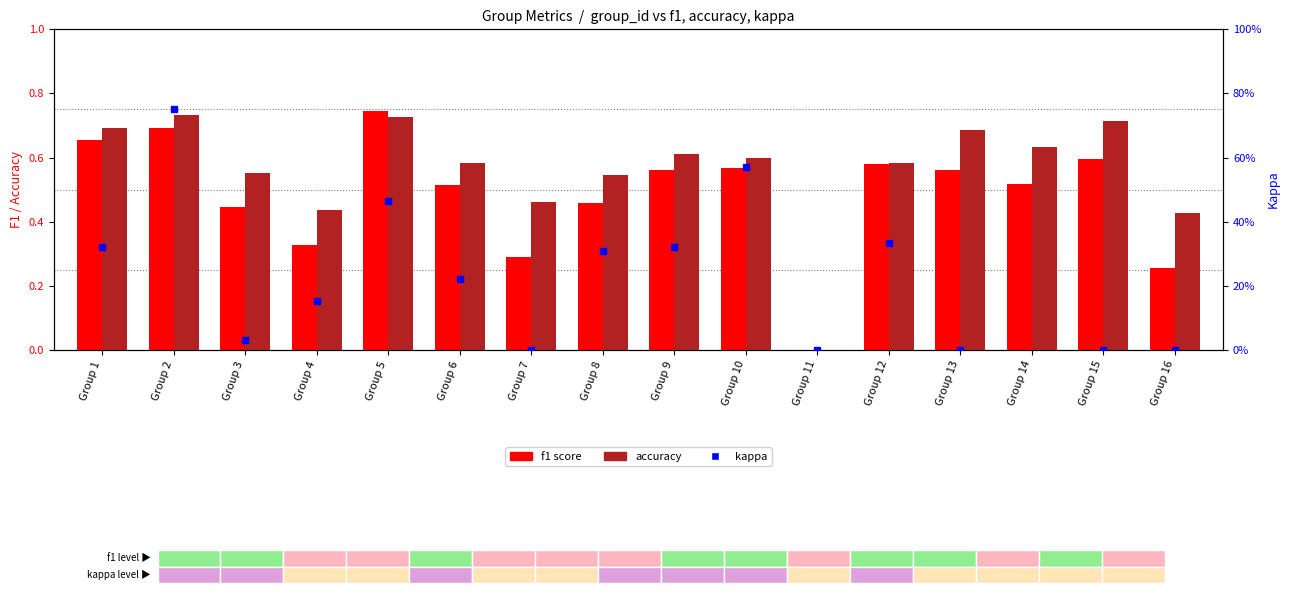

List the labels in order of kappa value, largest first.

Group 2, Group 10, Group 5, Group 12, Group 1, Group 9, Group 8, Group 6, Group 4, Group 3, Group 7, Group 11, Group 13, Group 15, Group 16, Group 14